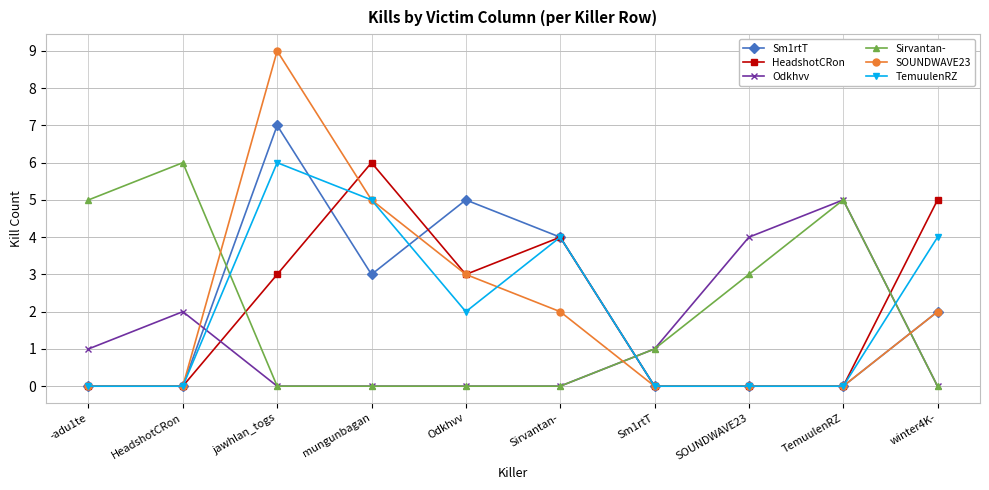

What is the average value of the Sm1rtT series?

2